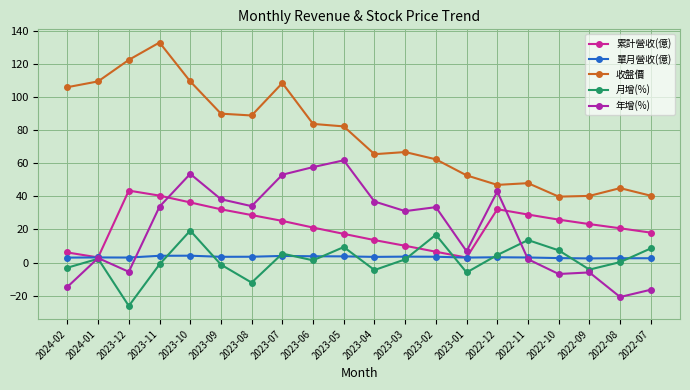

Is the value of 單月營收(億) at 2023-04 greater than the value of 月增(%) at 2022-08?

Yes